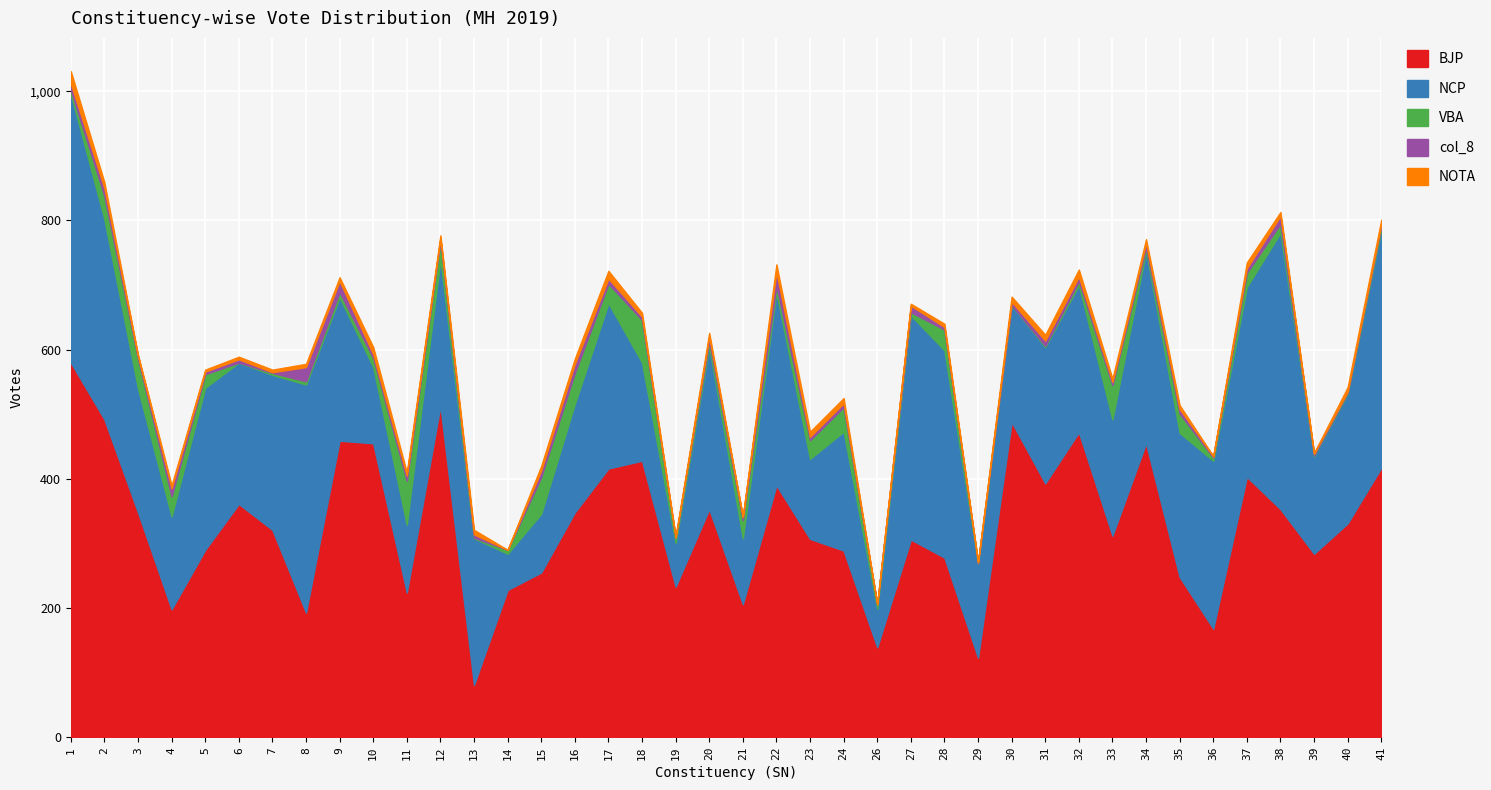

At which category does NOTA reach its first local peak?

4